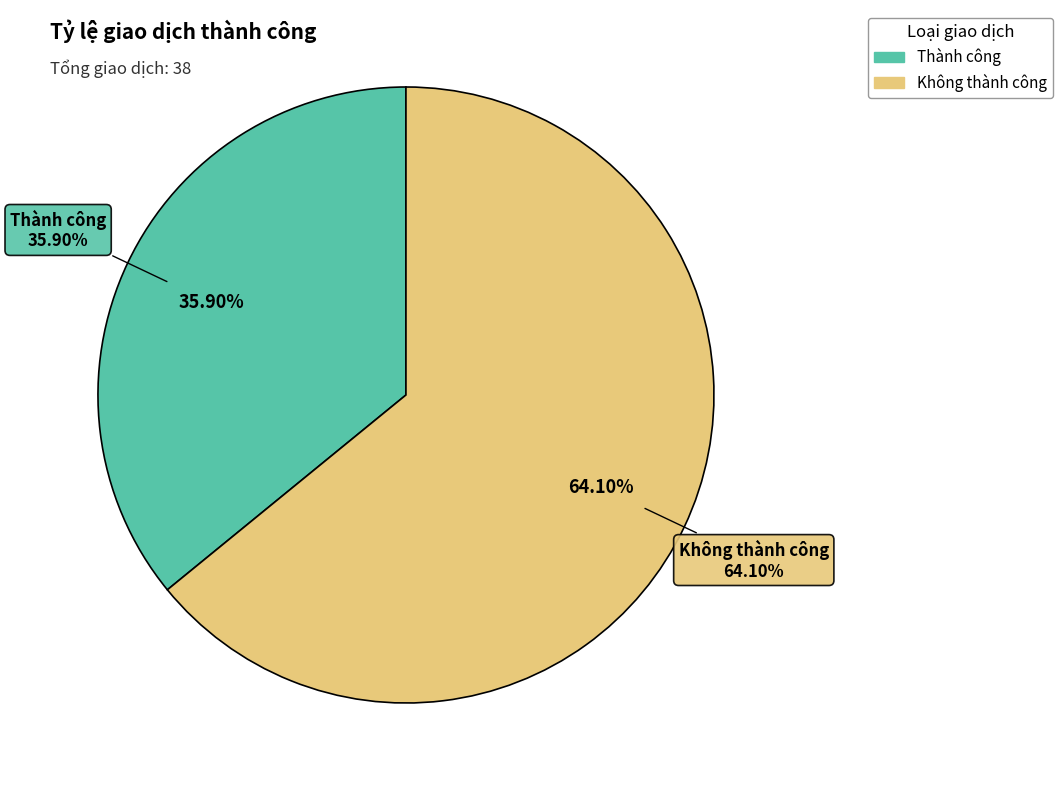

True or false: 2022/01/10 accounts for 13% of the total.

False